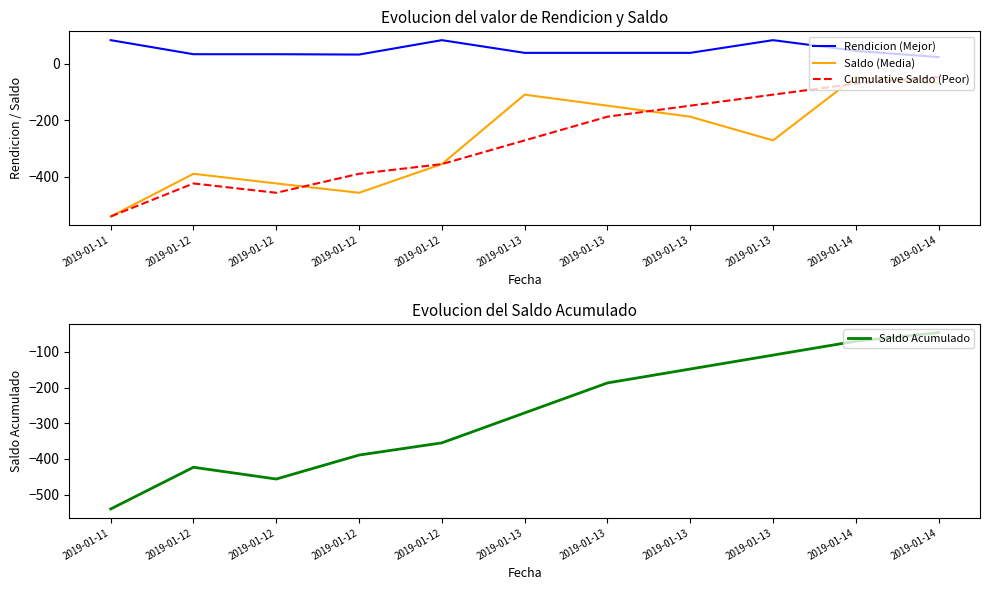

At how many categories does at least one series exceed -454?

11